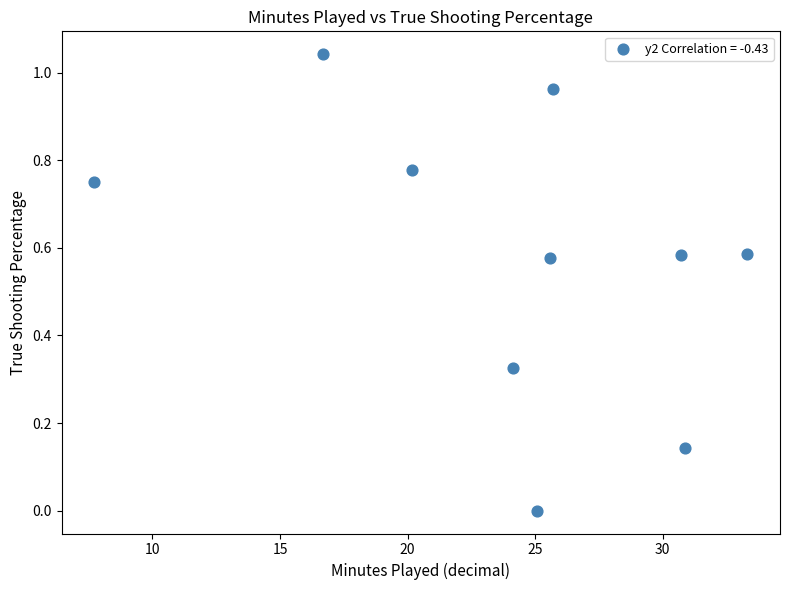

What is the range of X values (max minus min)?

25.6